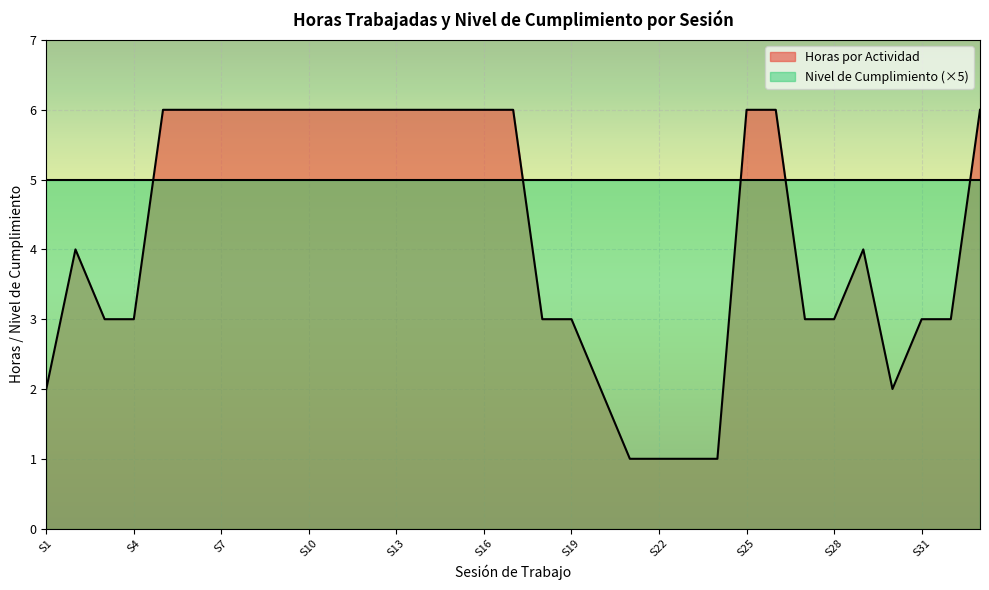

Which series has the largest total across all categories?

Nivel de Cumplimiento (×5)